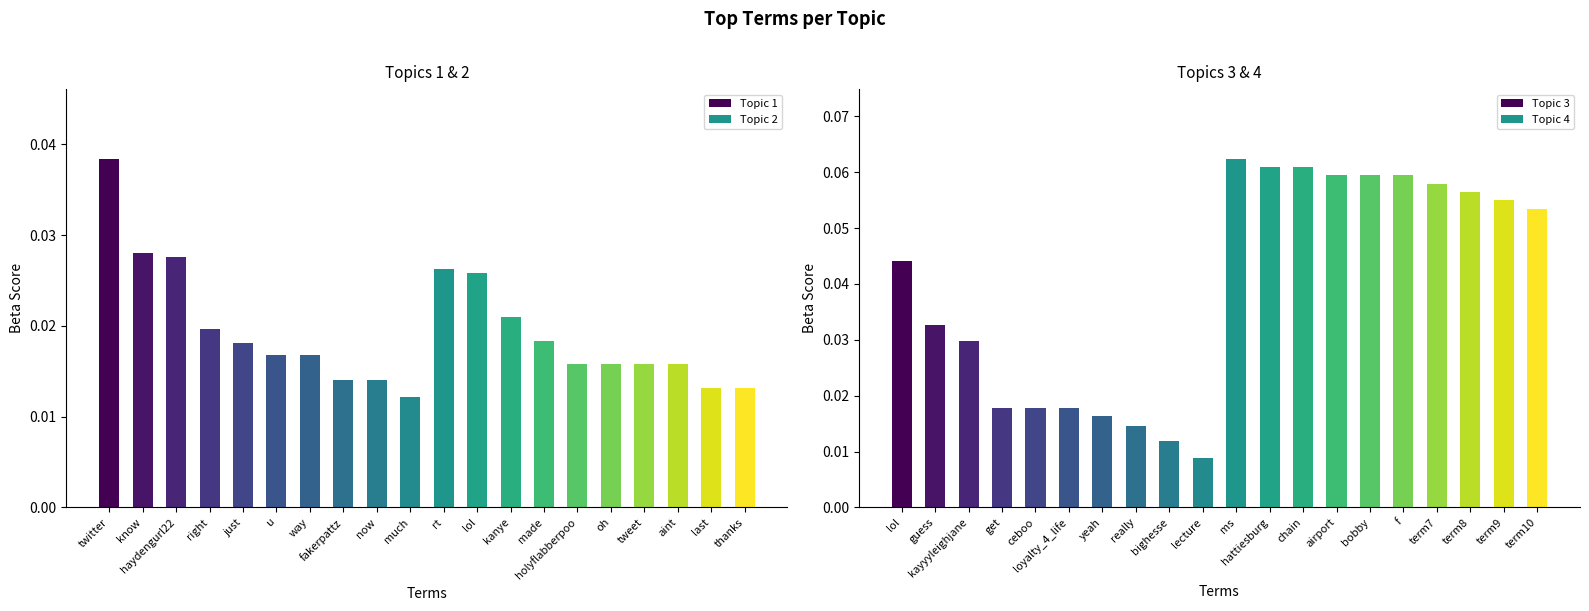

What is the average value of the Topic 4 series?

0.1